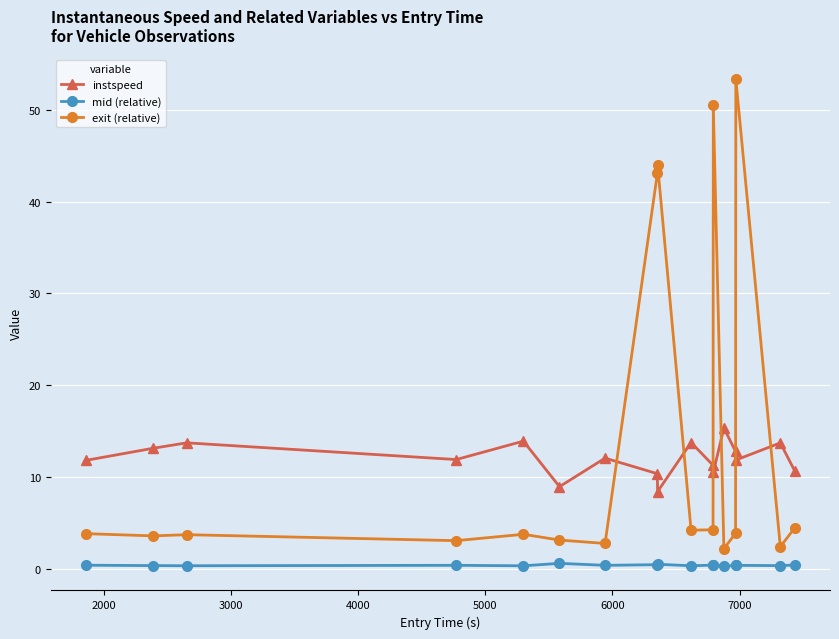

True or false: mid (relative) has more than 0 points higher than both neighbors.

True